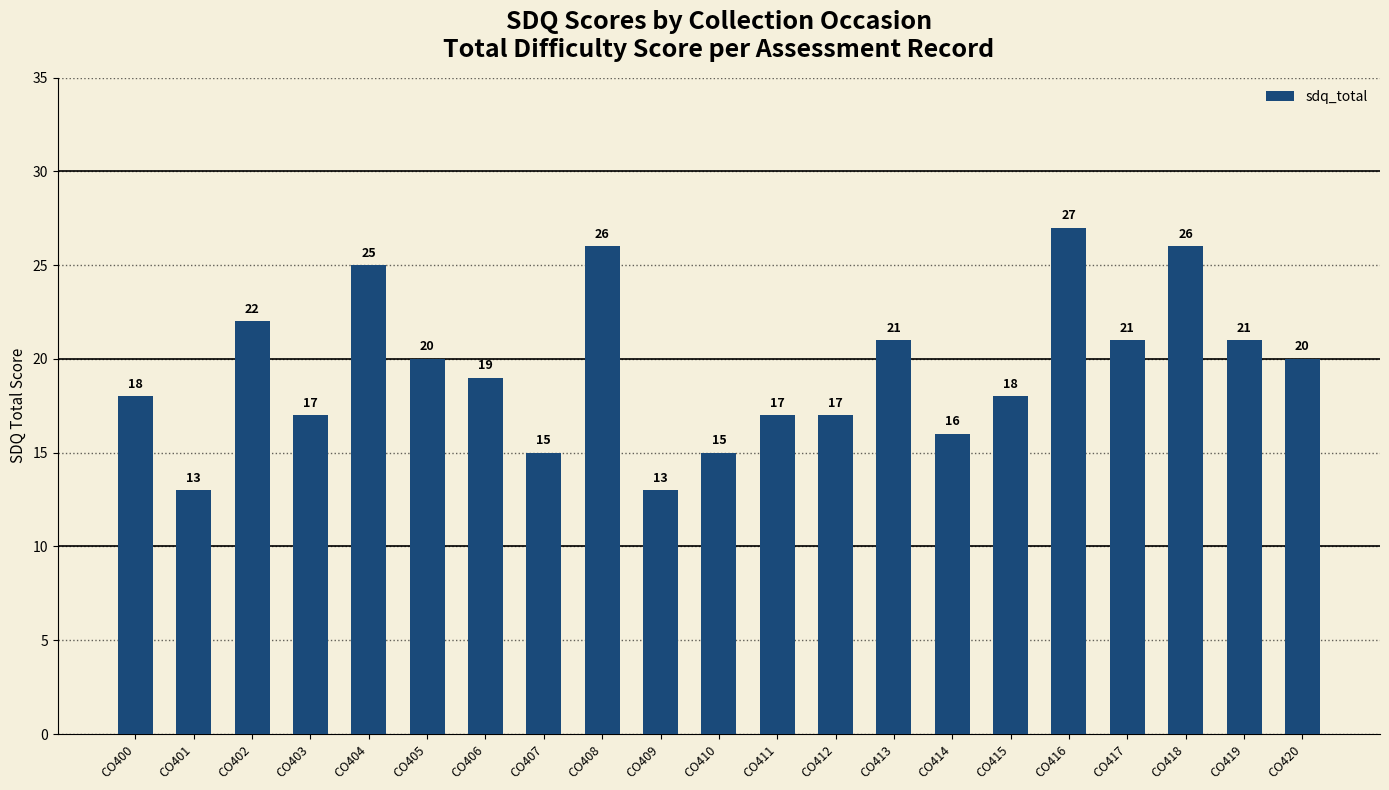

What is the value of the 6th bar from the left?

20